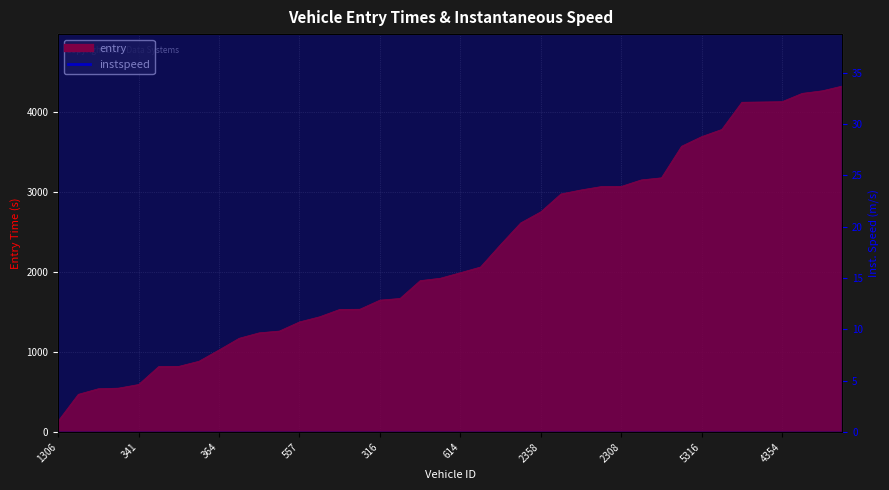

Is the value of instspeed at 311 greater than the value of entry at 316?

No